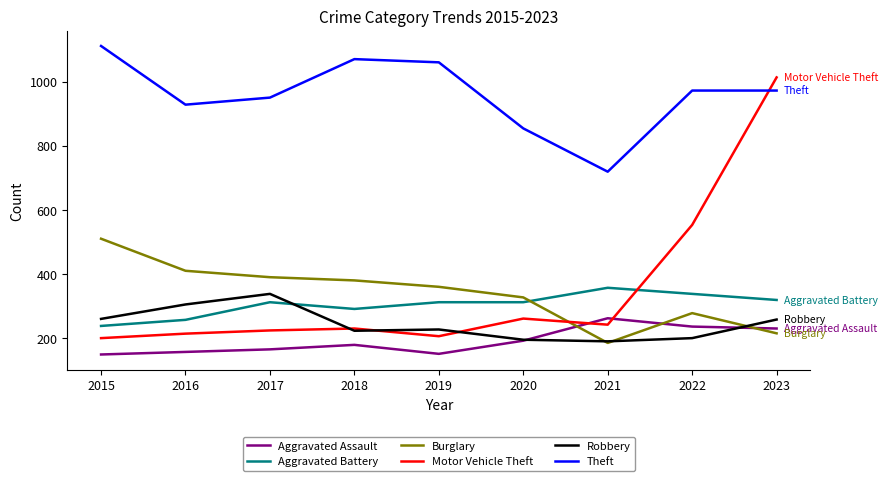

True or false: Aggravated Assault and Theft cross at least once.

False